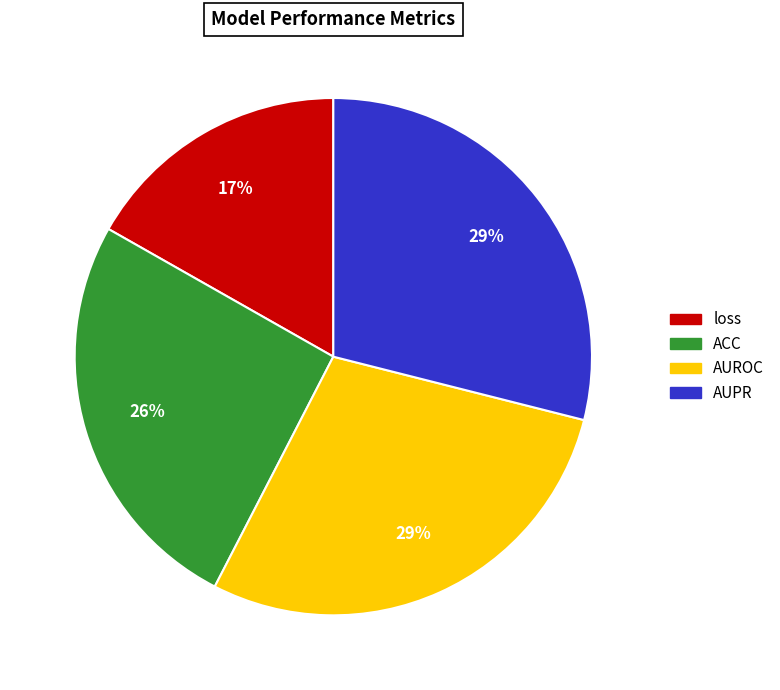

Is there any slice that represents more than half of the pie?

No